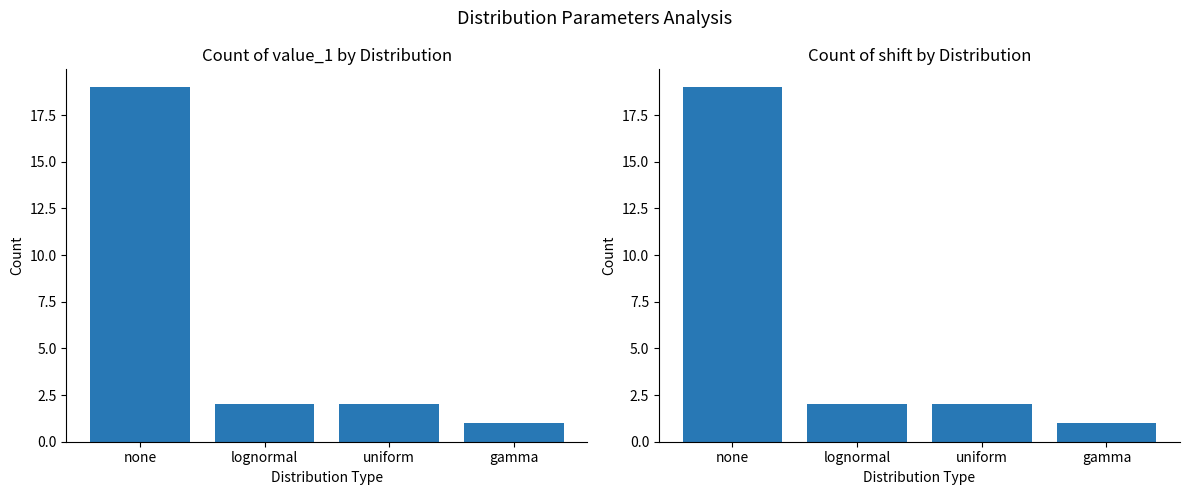

Which series has the widest spread of values?

value_1